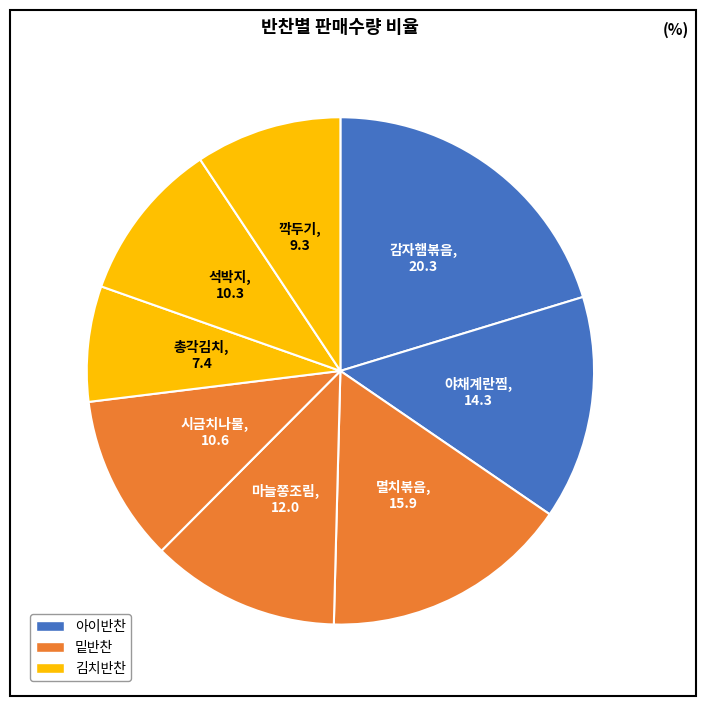

How many slices are in this pie chart?

8